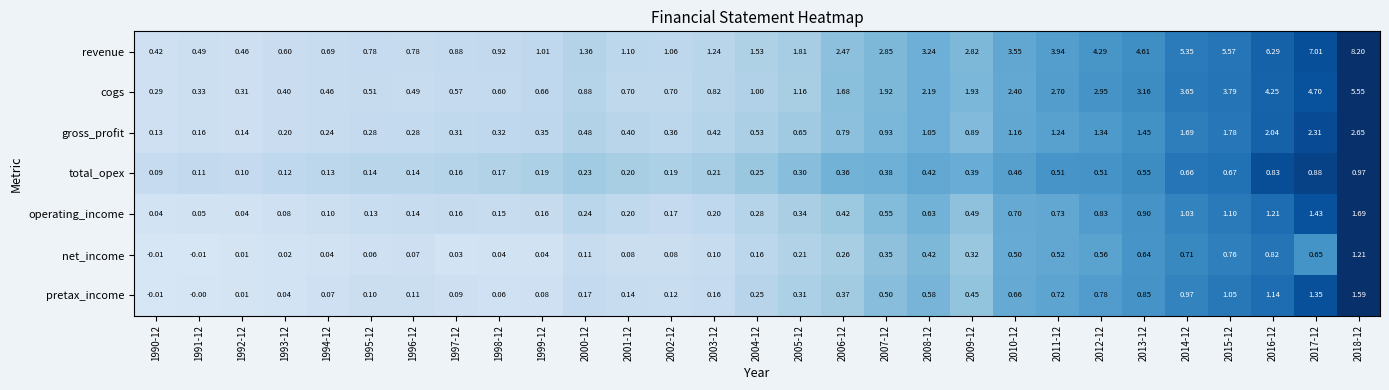

At 2006-12, list the series in order from smallest to largest.

net_income, total_opex, pretax_income, operating_income, gross_profit, cogs, revenue